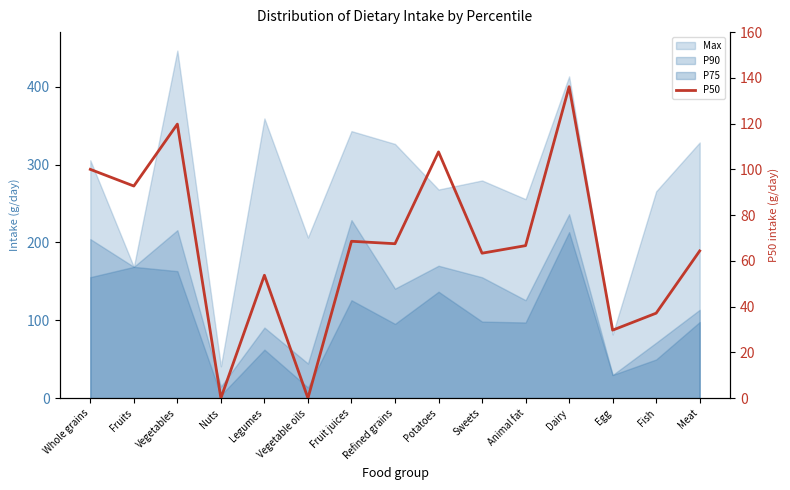

What is the label of the 13th point from the left?

Egg